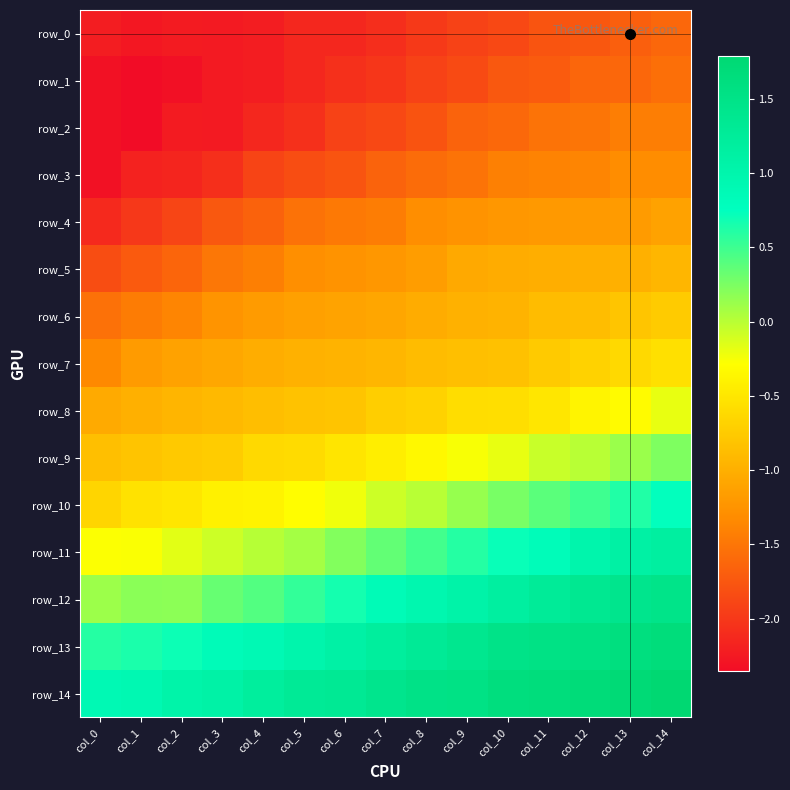

The row_2 series shows -0.6 at col_12. True or false?

False